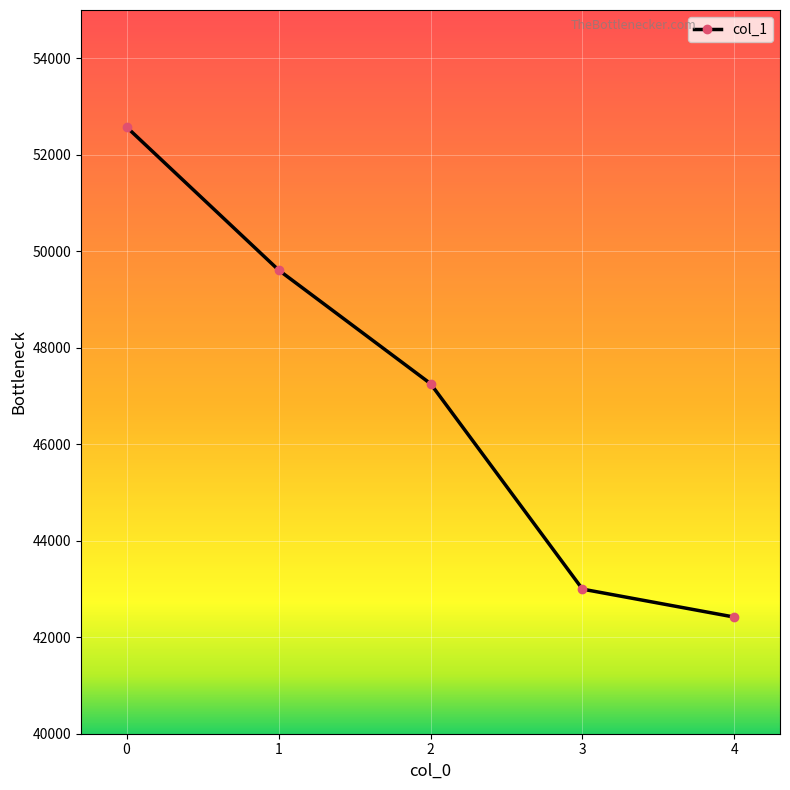

Where is the data nearest to the value 47495?

2